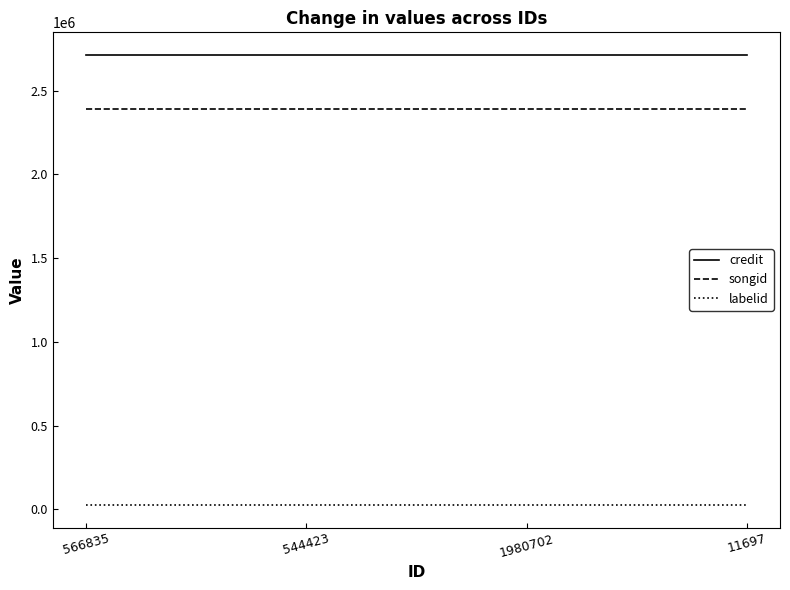

Reading left to right, transcribe all the data shown in this chart.

credit: 566835=2713955	544423=2713955	1980702=2713955	11697=2713955
songid: 566835=2392379	544423=2392379	1980702=2392379	11697=2392379
labelid: 566835=24703	544423=24703	1980702=24703	11697=24703